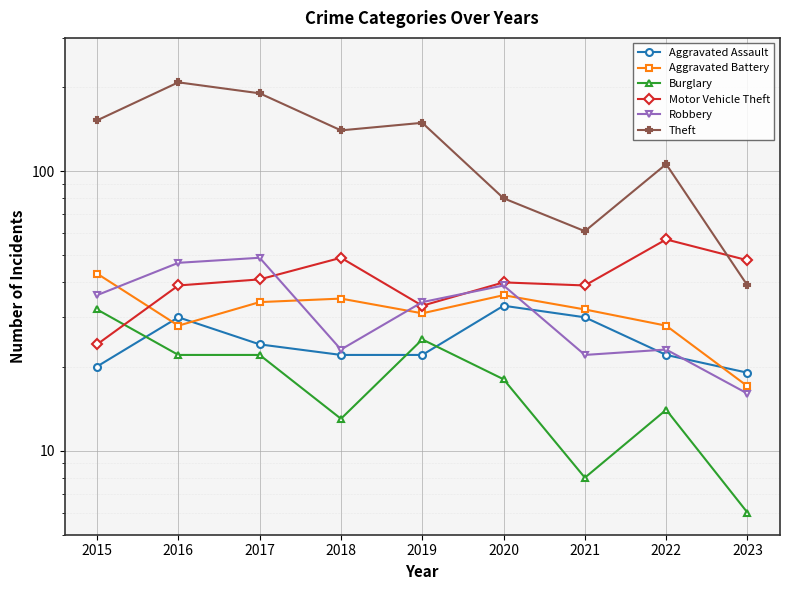

True or false: Theft and Aggravated Assault intersect in this chart.

False